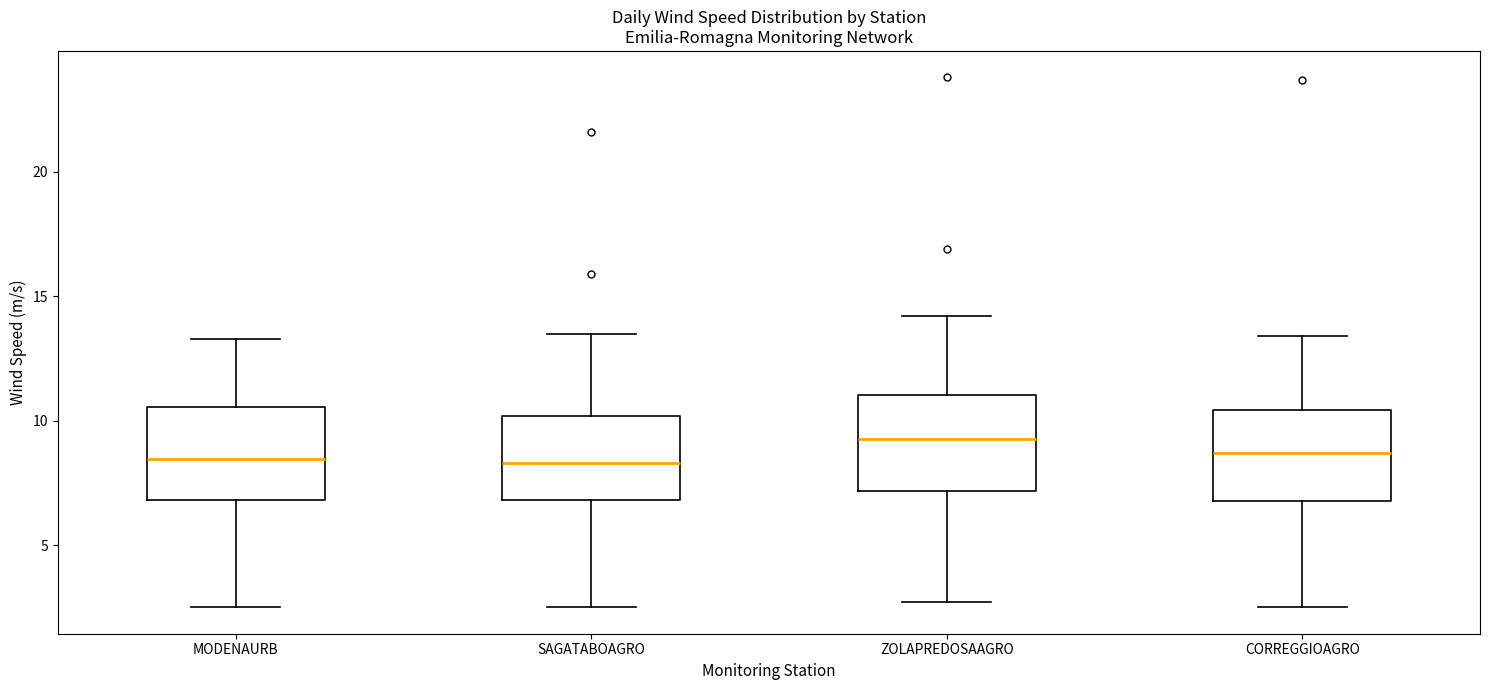

Reading left to right, read every box against the y-axis: the position of its median line, the range the box covers, and the ends of its whiskers. The values are not printed on the chart, so give them approximately, as read against the axis.

MODENAURB: median 8.5, box 7.0 to 10.5, whiskers 2.5 to 13.5
SAGATABOAGRO: median 8.5, box 7.0 to 10.0, whiskers 2.5 to 13.5
ZOLAPREDOSAAGRO: median 9.5, box 7.0 to 11.0, whiskers 2.5 to 14.0
CORREGGIOAGRO: median 8.5, box 7.0 to 10.5, whiskers 2.5 to 13.5